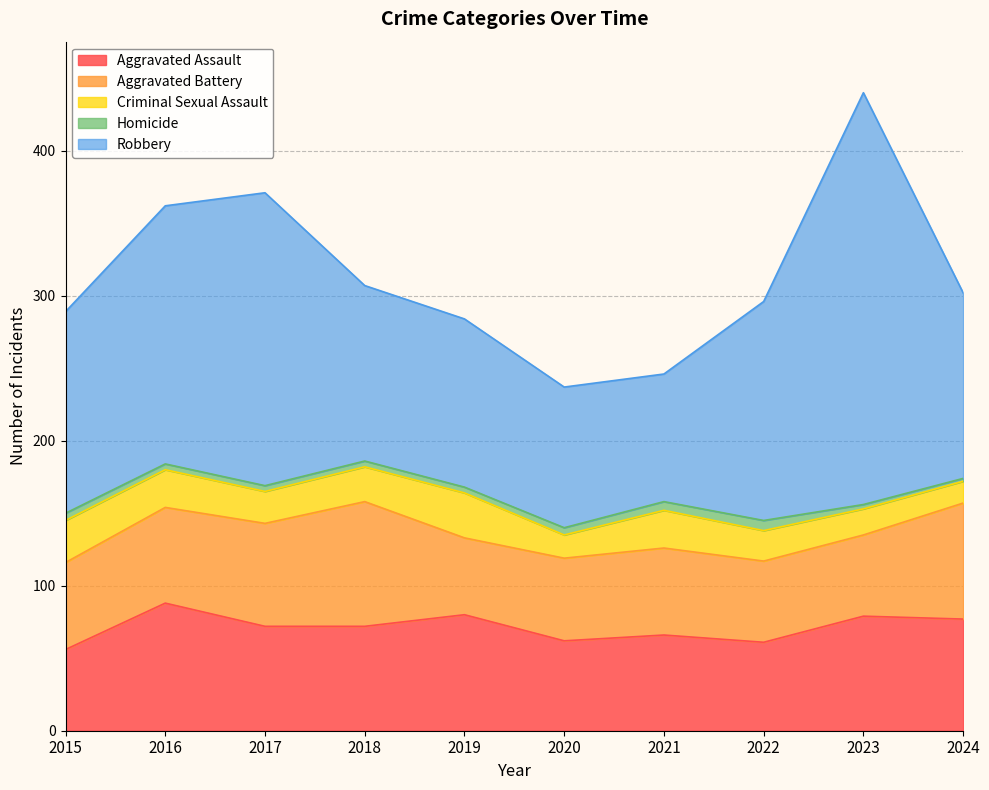

Is the value of Homicide at 2024 greater than the value of Robbery at 2020?

No